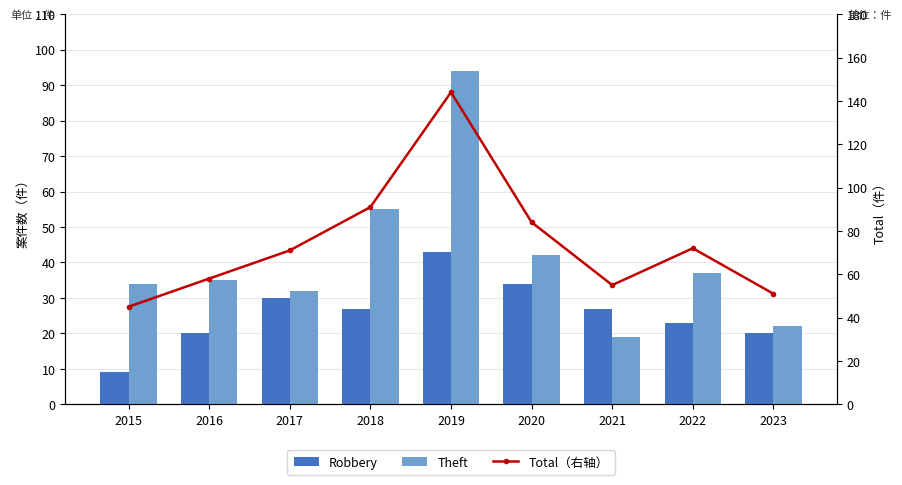

The Theft series shows 94 at 2019. True or false?

True